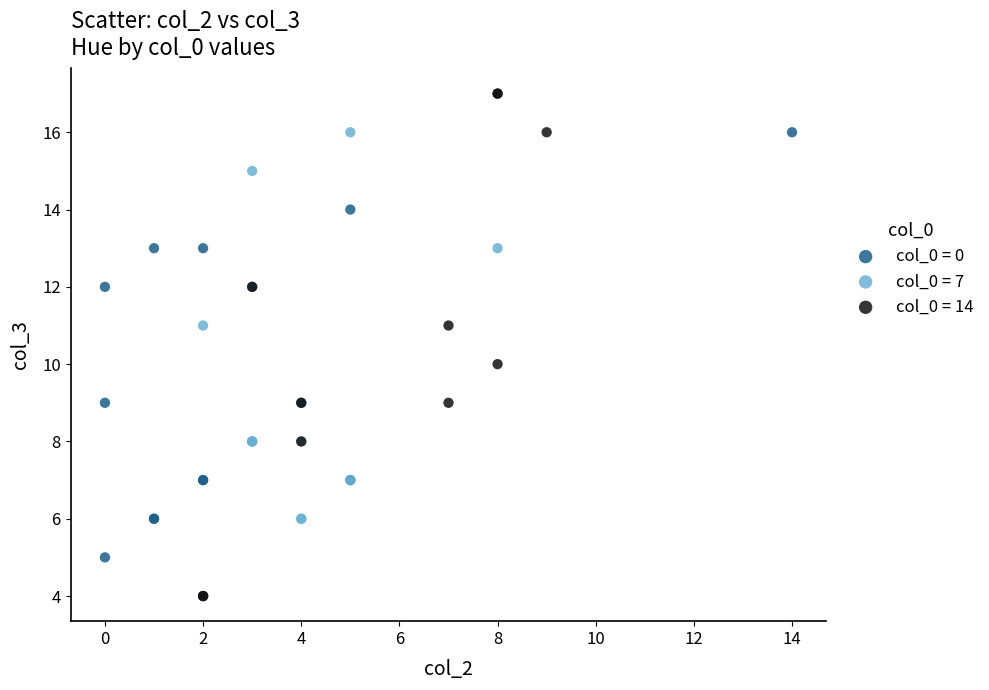

Which series reaches the maximum Y coordinate?

col_0 = 14